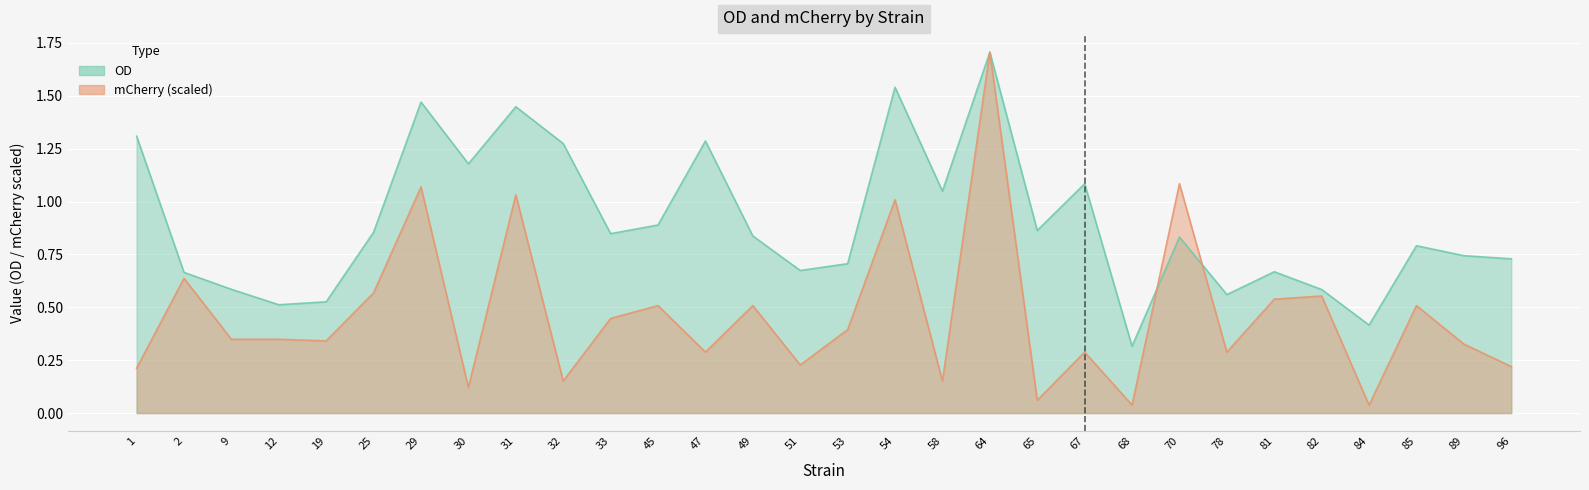

True or false: OD has a value of 0.6 at 9.

True